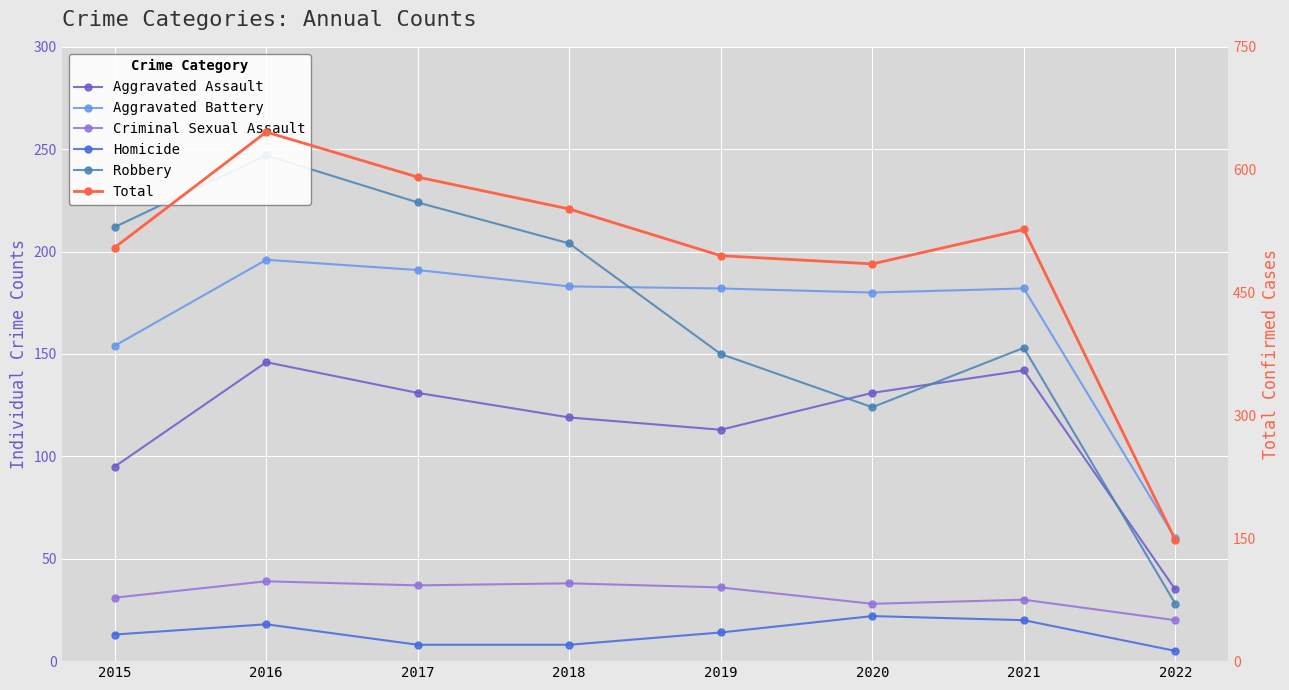

How many lines are shown in the chart?

6